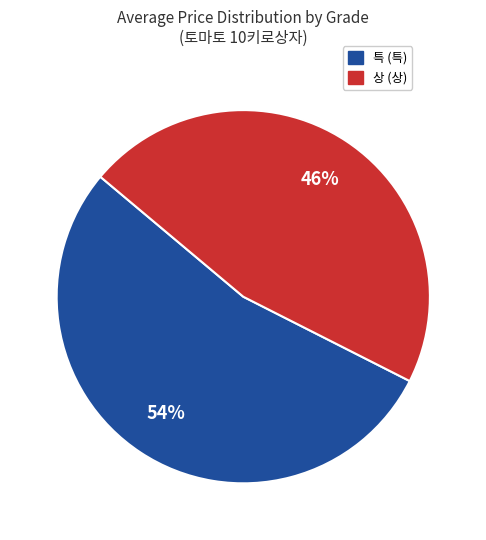

Does any single category account for the majority?

Yes